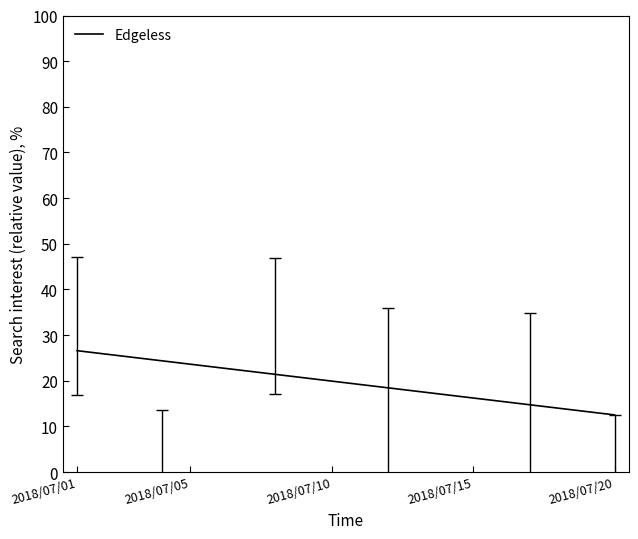

What is the difference between the maximum and minimum values?

14.1